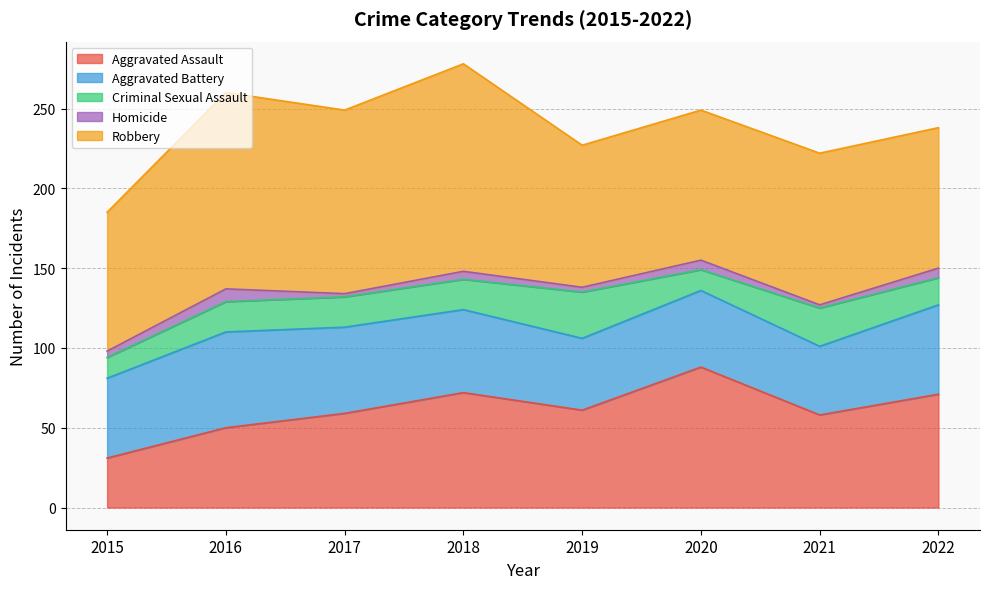

Is the value of Aggravated Battery at 2021 greater than the value of Criminal Sexual Assault at 2021?

Yes